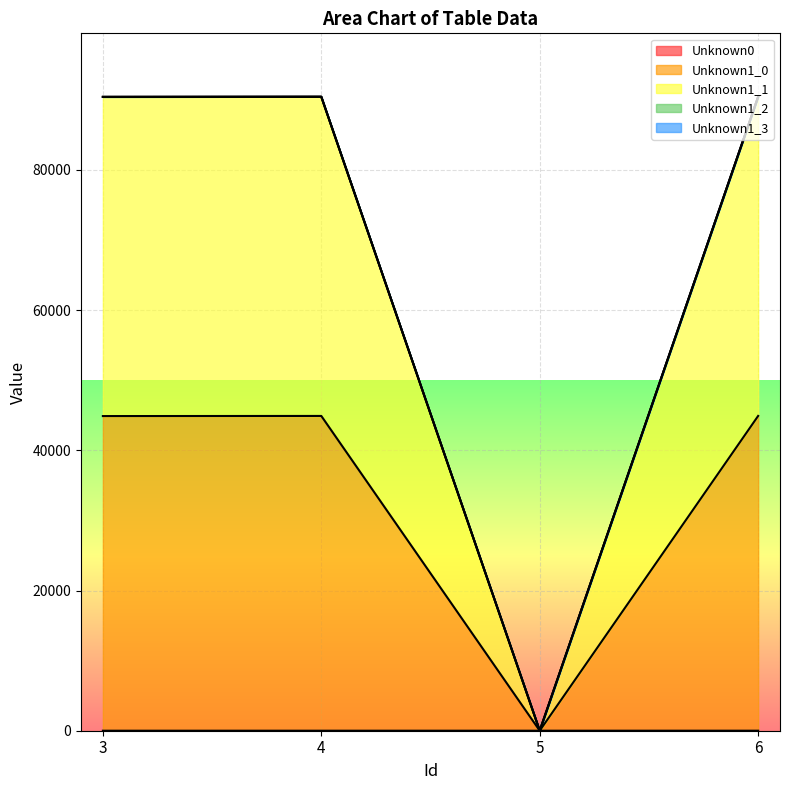

Rank the series at 6 from lowest to highest value.

Unknown0, Unknown1_0, Unknown1_1